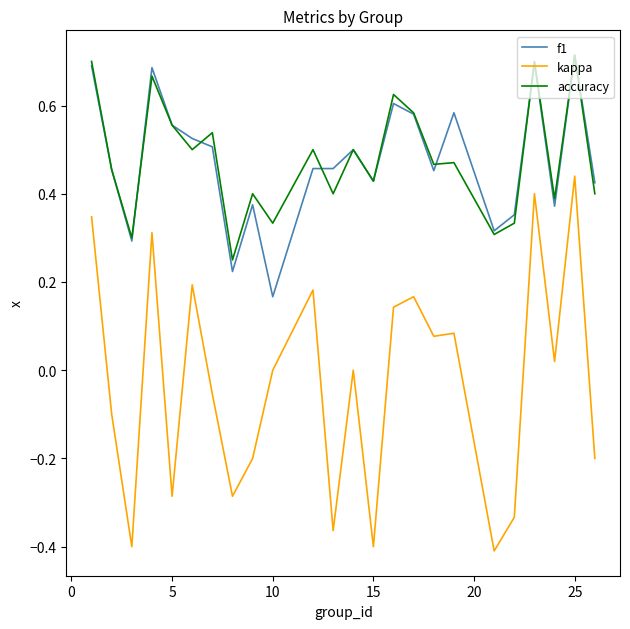

At how many categories does at least one series exceed 0?

24